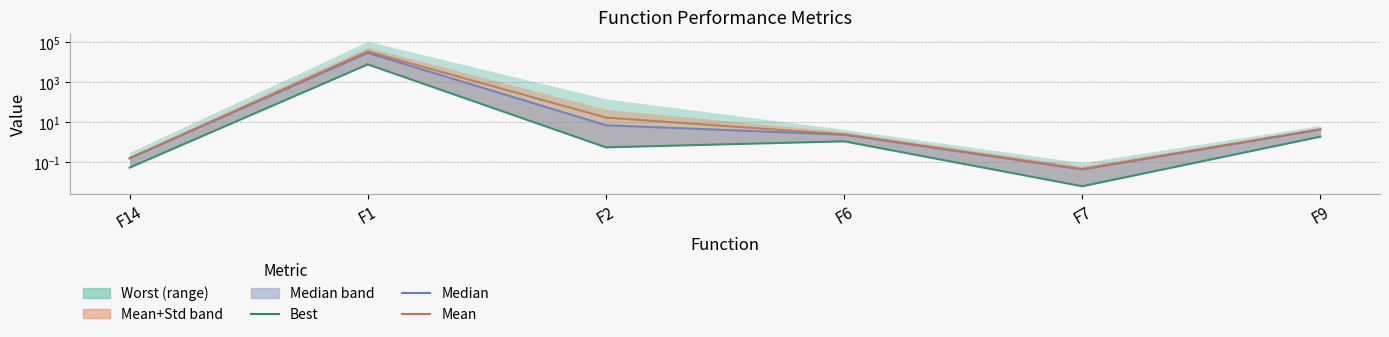

What is the sum of the Mean values at F7 and F9?

4.2